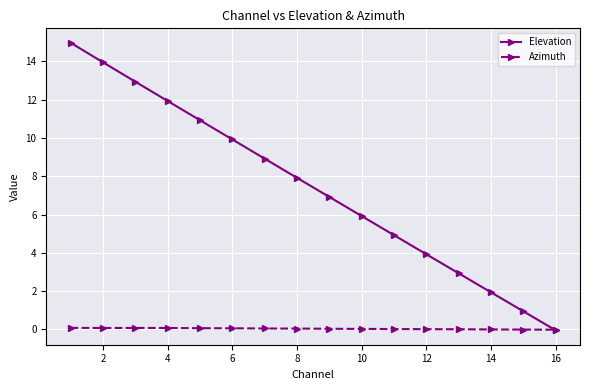

True or false: Elevation has more than 2 points higher than both neighbors.

False